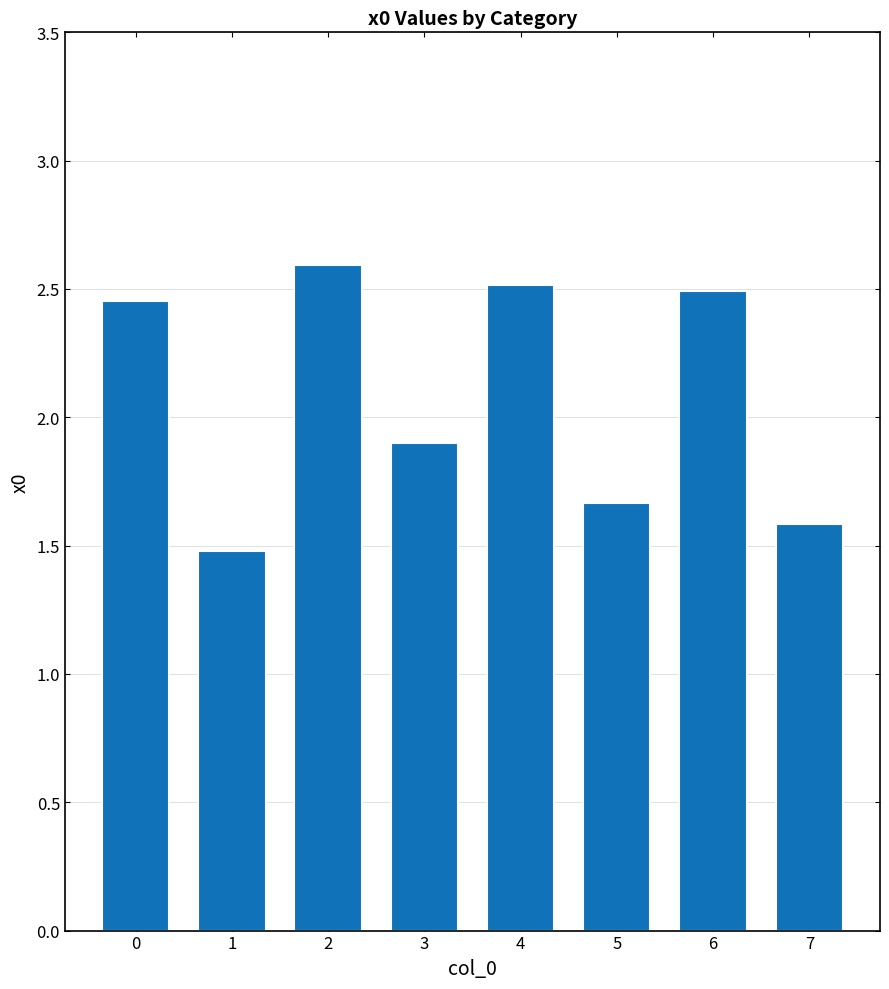

How many data points are above 2?

4